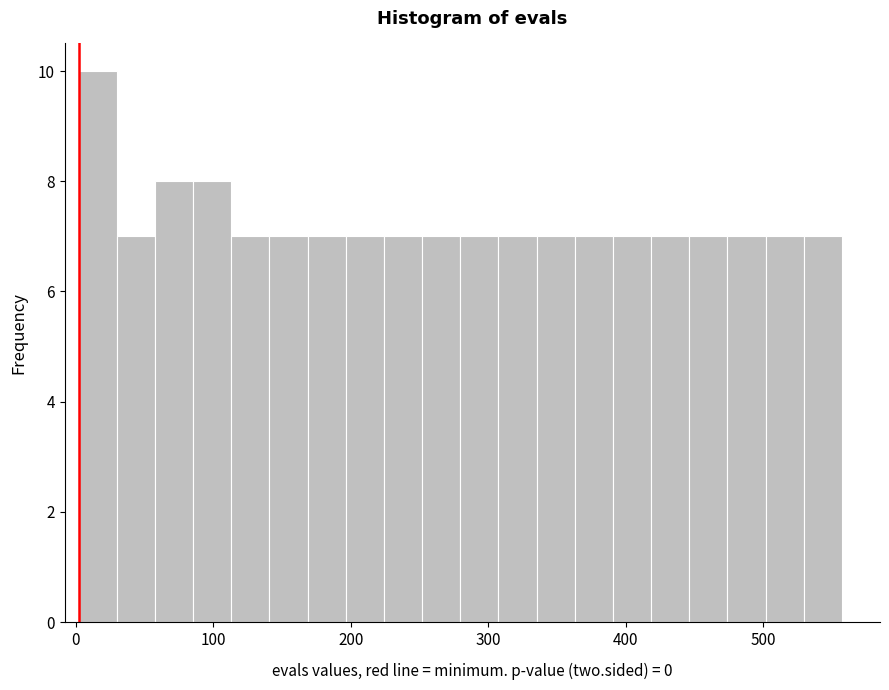

Around what value on the x-axis is the tallest bar? Give the approximate position of its centre, as read against the axis.

20